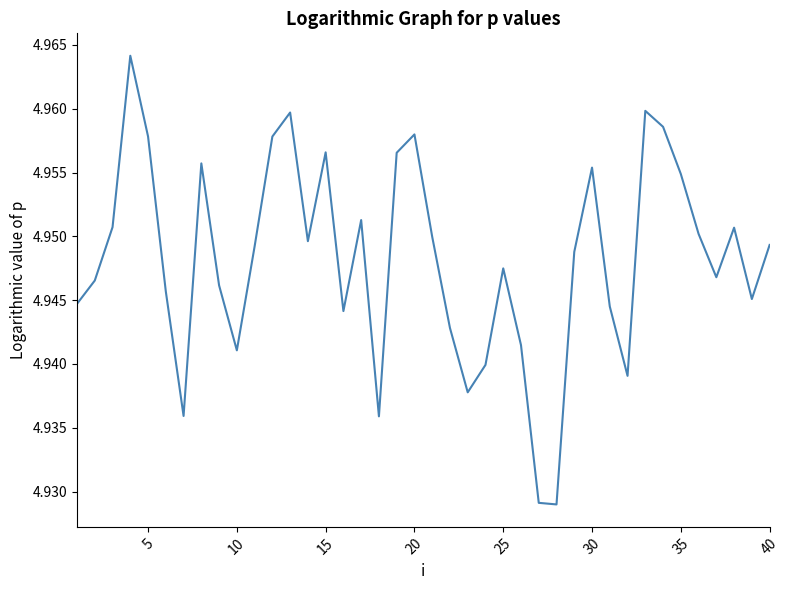

How many lines are shown in the chart?

1